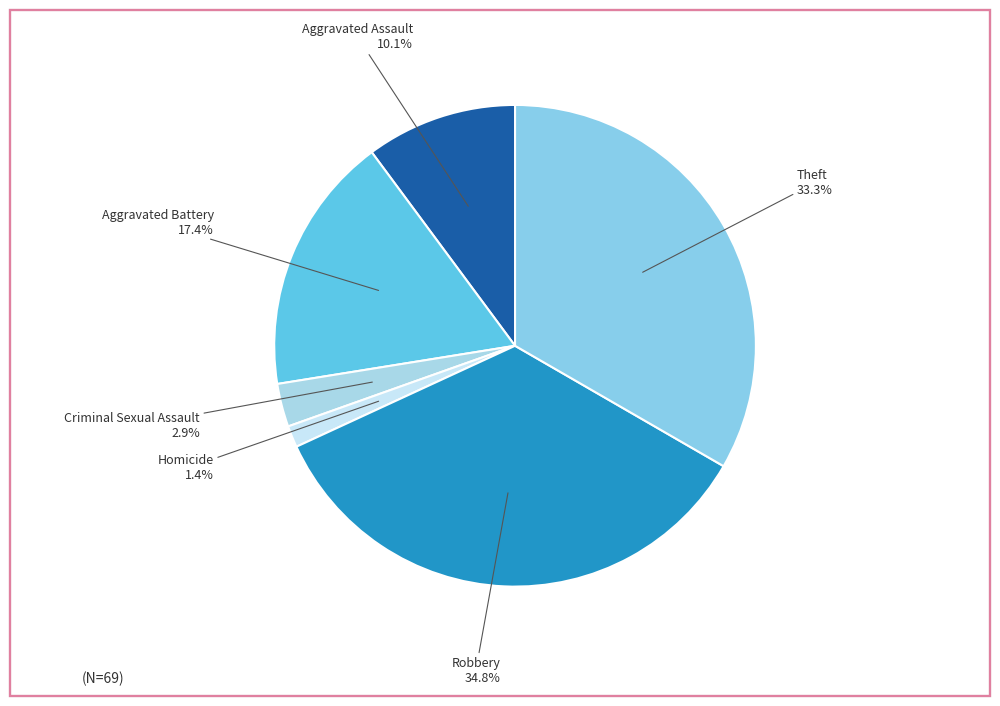

Is Homicide the majority of the pie?

No